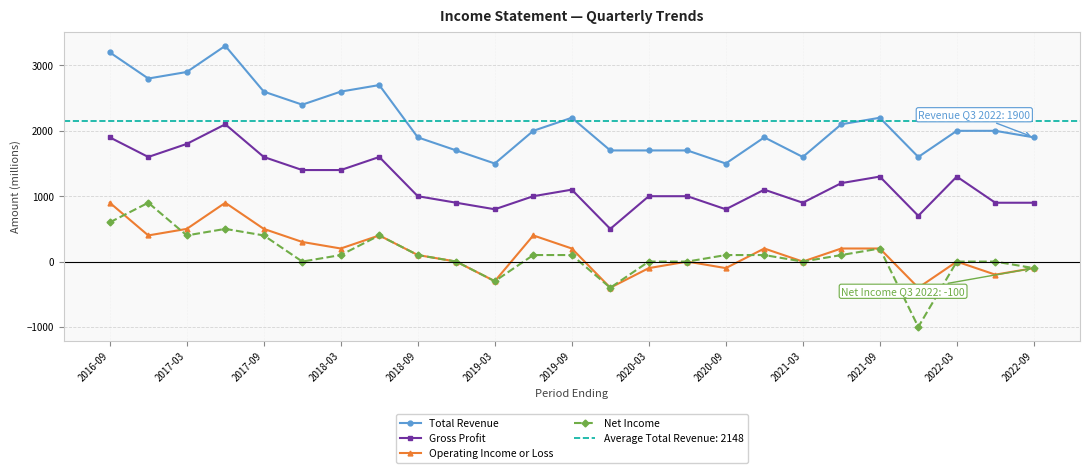

True or false: Operating Income or Loss and Gross Profit cross at least once.

False